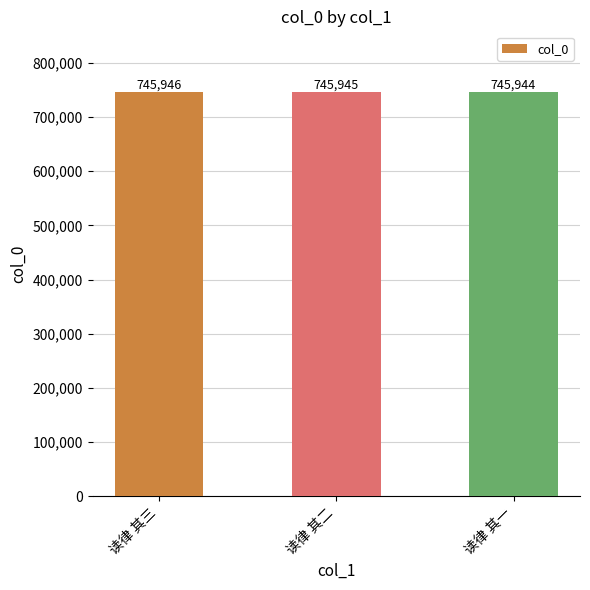

Reading left to right, what are all the values shown in this chart?

745946	745945	745944